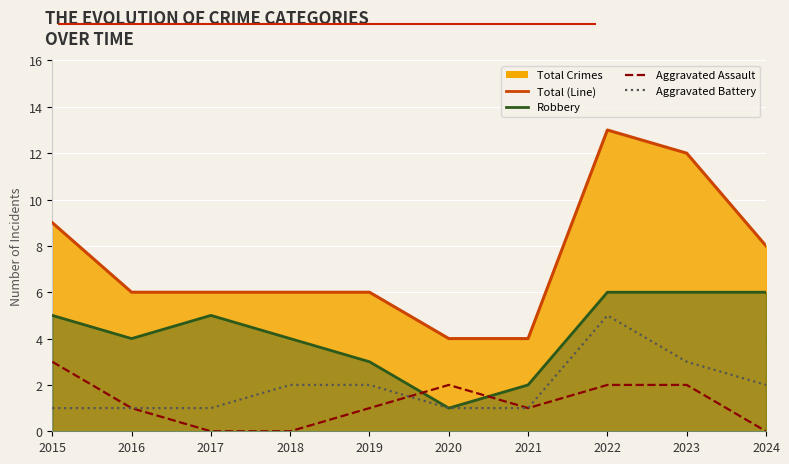

The Aggravated Assault series shows 0 at 2016. True or false?

False